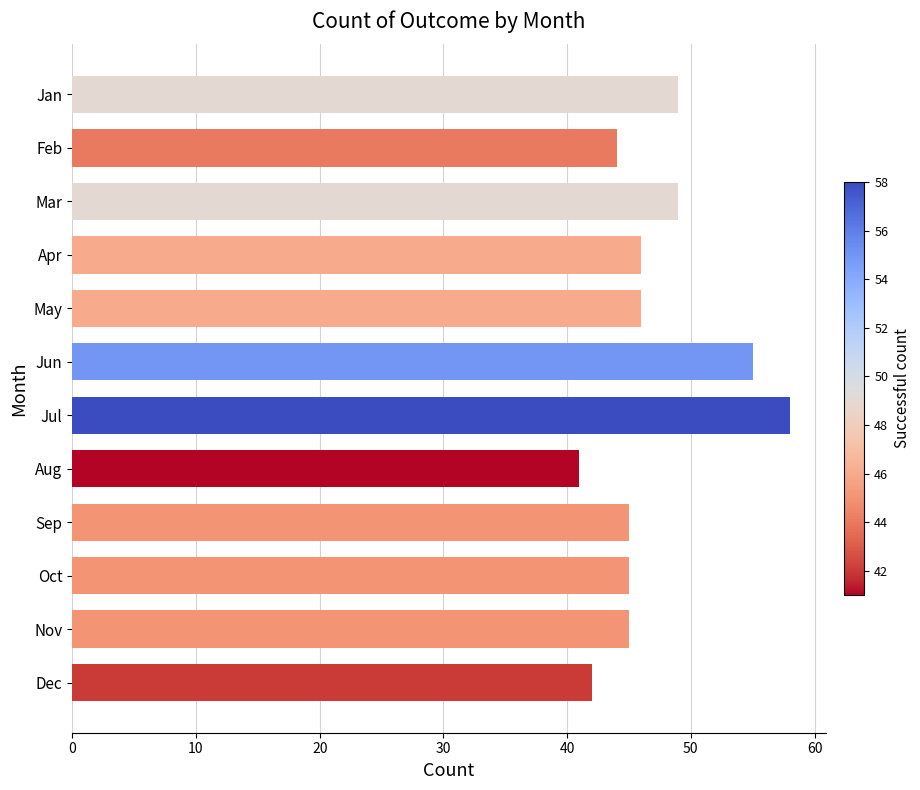

Reading top to bottom, extract all data points from this chart.

Jan=49	Feb=44	Mar=49	Apr=46	May=46	Jun=55	Jul=58	Aug=41	Sep=45	Oct=45	Nov=45	Dec=42